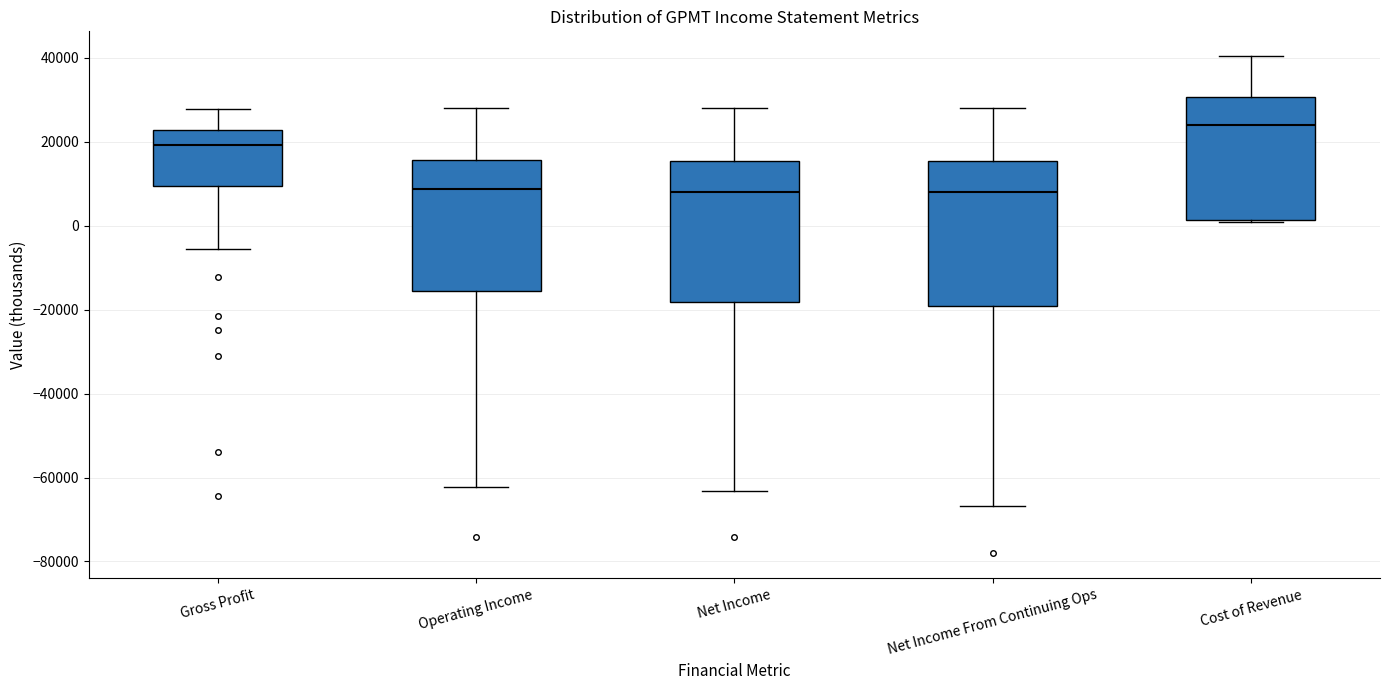

Reading left to right, read every box against the y-axis: the position of its median line, the range the box covers, and the ends of its whiskers. The values are not printed on the chart, so give them approximately, as read against the axis.

Gross Profit: median 20000, box 10000 to 22000, whiskers -6000 to 28000
Operating Income: median 8000, box -16000 to 16000, whiskers -62000 to 28000
Net Income: median 8000, box -18000 to 16000, whiskers -64000 to 28000
Net Income From Continuing Ops: median 8000, box -20000 to 16000, whiskers -66000 to 28000
Cost of Revenue: median 24000, box 2000 to 30000, whiskers 0 to 40000